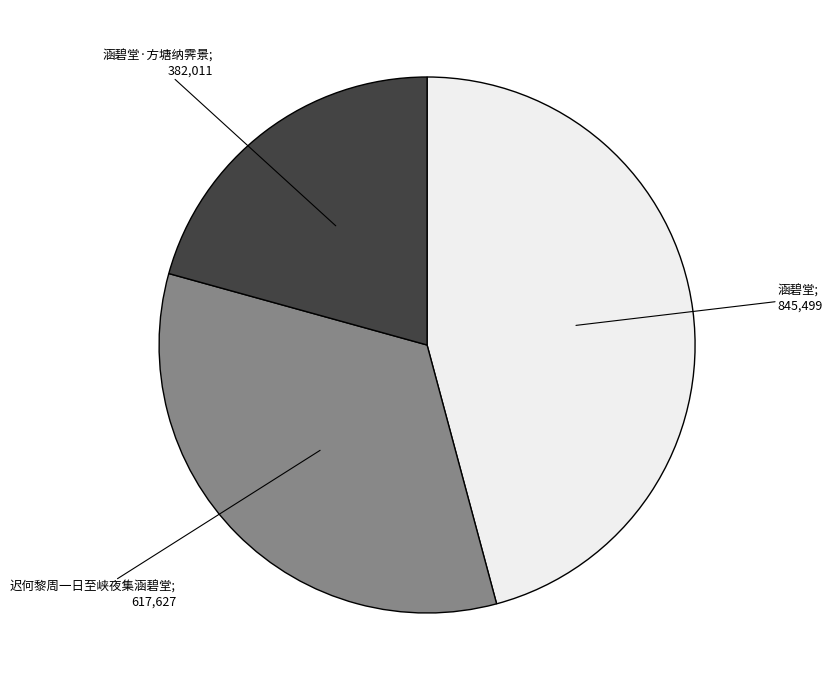

Is there any slice that represents more than half of the pie?

No